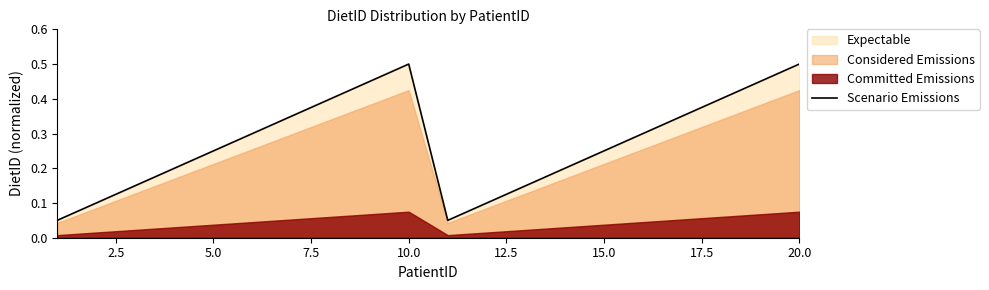

Which has a higher value, 15.0 or 17.5?

17.5